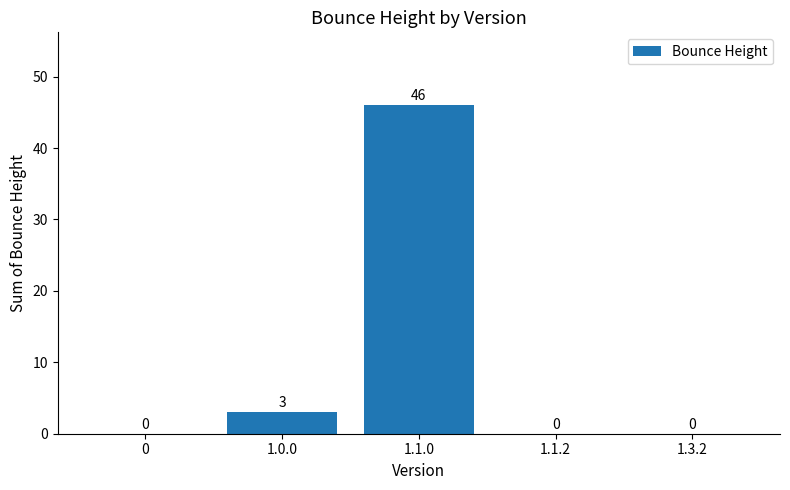

Which category has the highest value across all series?

1.1.0